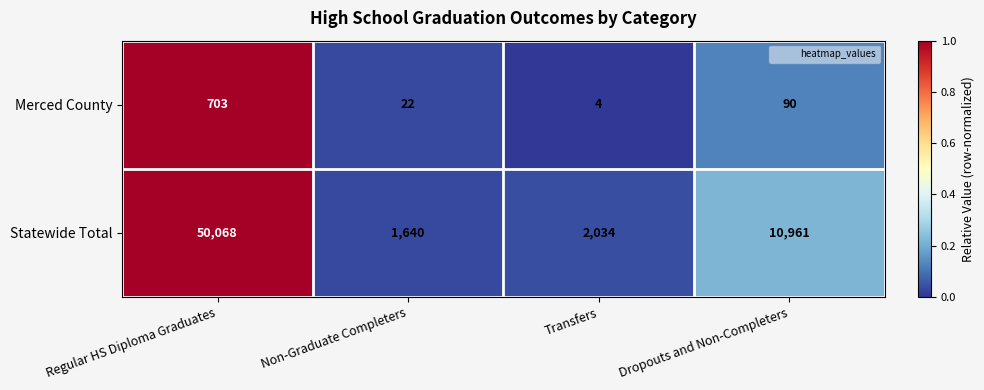

List the series in order of their overall mean, highest first.

Statewide Total, Merced County